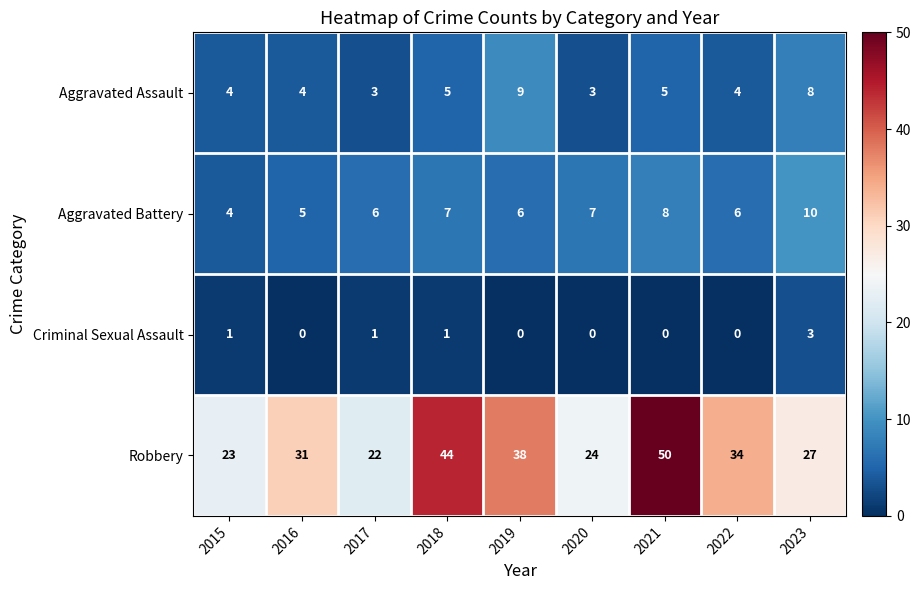

Is the value of Robbery at 2017 greater than the value of Aggravated Battery at 2023?

Yes